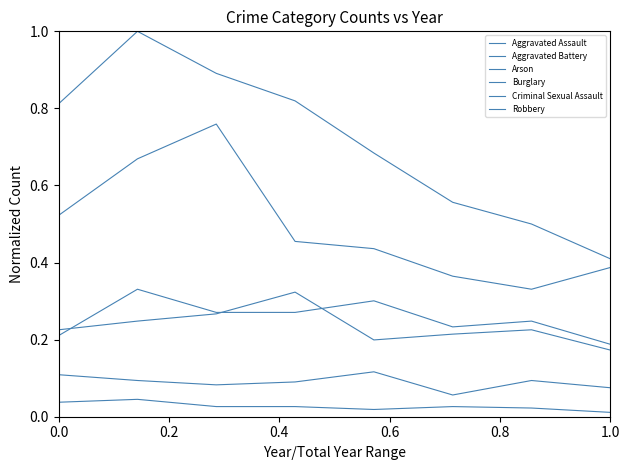

Does the chart have visible grid lines?

No